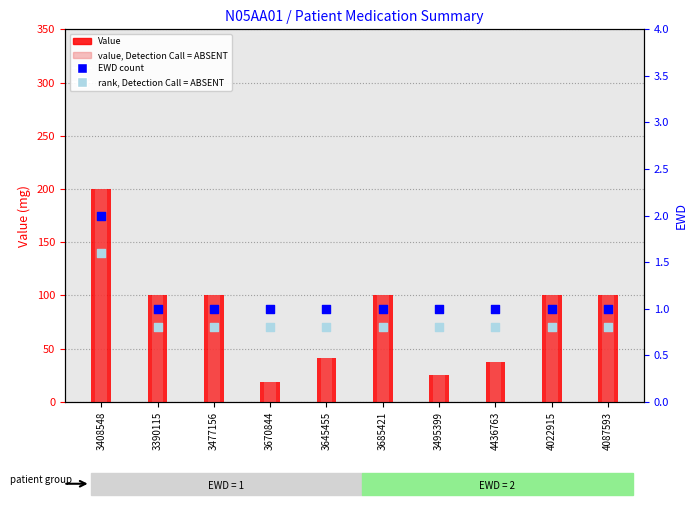

Which series reaches the minimum Y coordinate?

rank, Detection Call = ABSENT